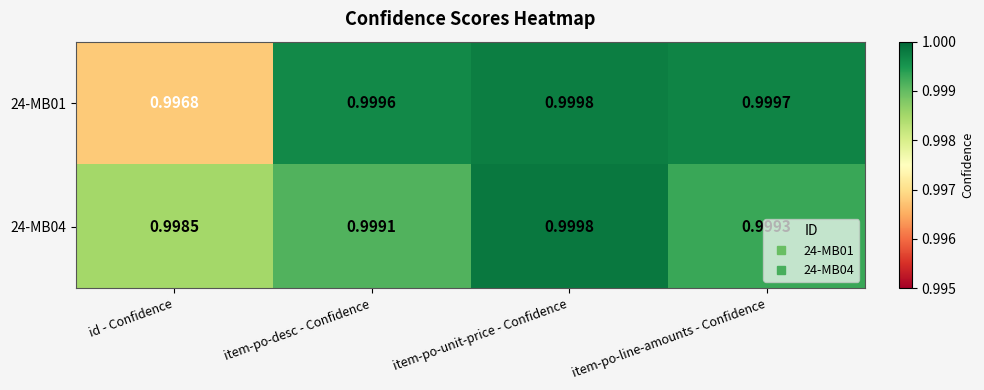

Which series has the largest range (max minus min)?

24-MB01